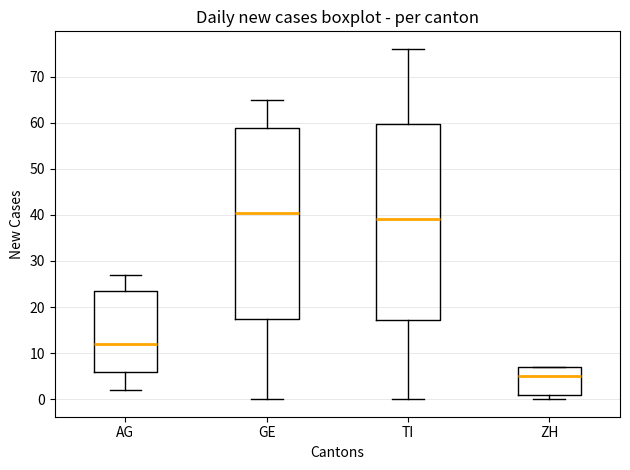

Which box has the lowest median line?

ZH